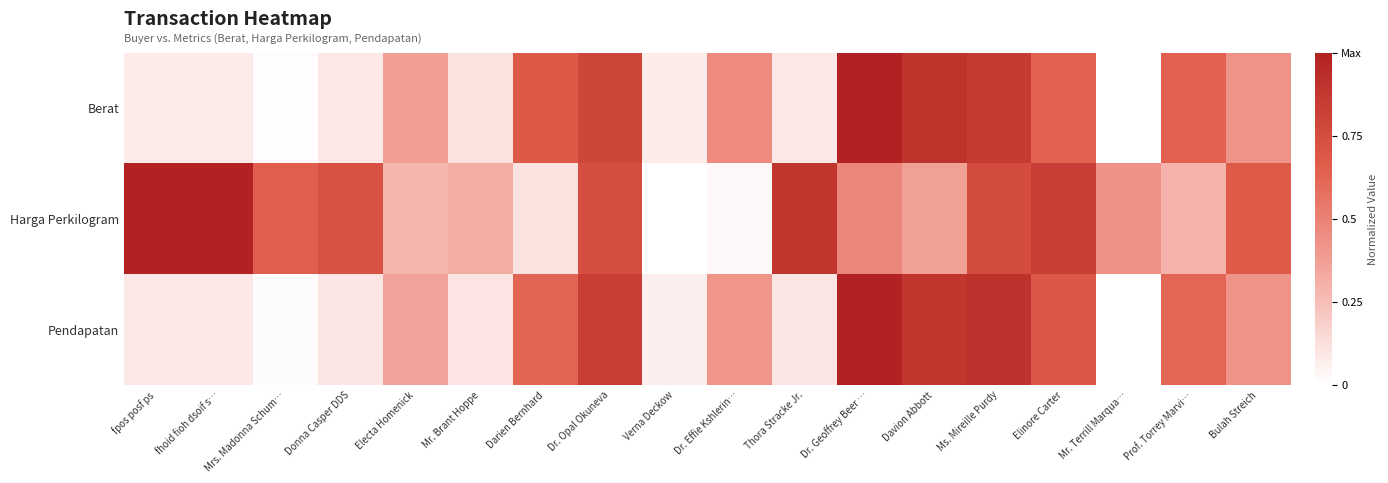

Which series has the largest total across all categories?

Harga Perkilogram